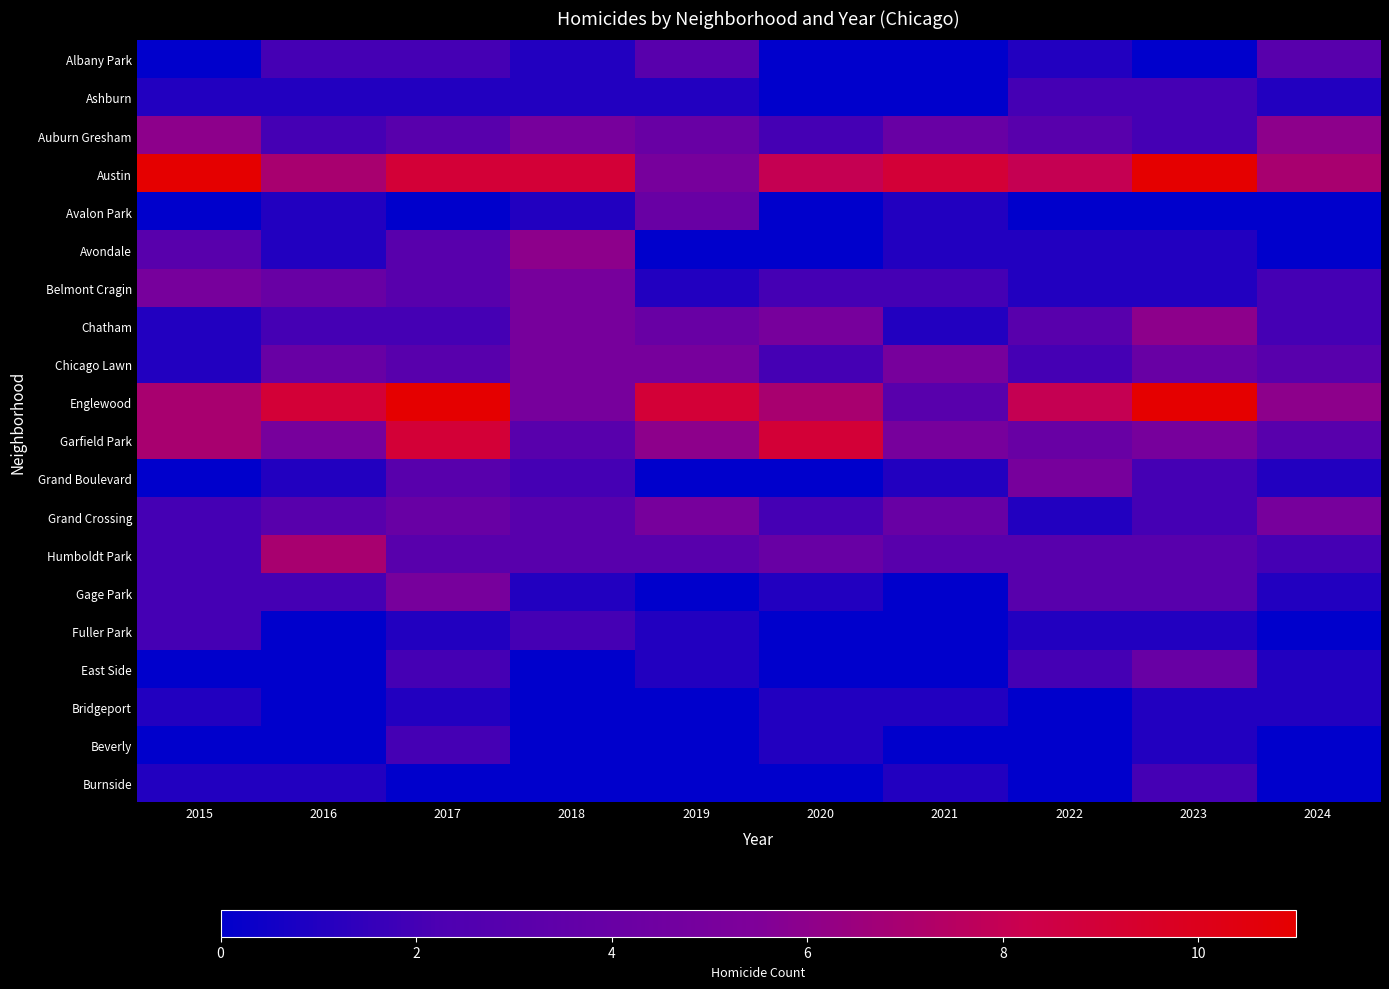

Reading left to right, what are all the values shown in this chart?

Albany Park: 2015=0	2016=2	2017=2	2018=1	2019=3	2020=0	2021=0	2022=1	2023=0	2024=3
Ashburn: 2015=1	2016=1	2017=1	2018=1	2019=1	2020=0	2021=0	2022=2	2023=2	2024=1
Auburn Gresham: 2015=6	2016=2	2017=3	2018=5	2019=4	2020=2	2021=4	2022=3	2023=2	2024=6
Austin: 2015=11	2016=7	2017=9	2018=9	2019=5	2020=8	2021=9	2022=8	2023=11	2024=7
Avalon Park: 2015=0	2016=1	2017=0	2018=1	2019=4	2020=0	2021=1	2022=0	2023=0	2024=0
Avondale: 2015=3	2016=1	2017=3	2018=6	2019=0	2020=0	2021=1	2022=1	2023=1	2024=0
Belmont Cragin: 2015=5	2016=4	2017=3	2018=5	2019=1	2020=2	2021=2	2022=1	2023=1	2024=2
Chatham: 2015=1	2016=2	2017=2	2018=5	2019=4	2020=5	2021=1	2022=3	2023=6	2024=2
Chicago Lawn: 2015=1	2016=4	2017=3	2018=5	2019=5	2020=2	2021=5	2022=2	2023=4	2024=3
Englewood: 2015=7	2016=9	2017=11	2018=5	2019=9	2020=7	2021=3	2022=8	2023=11	2024=6
Garfield Park: 2015=7	2016=5	2017=9	2018=3	2019=6	2020=9	2021=5	2022=4	2023=5	2024=3
Grand Boulevard: 2015=0	2016=1	2017=3	2018=2	2019=0	2020=0	2021=1	2022=5	2023=2	2024=1
Grand Crossing: 2015=2	2016=3	2017=4	2018=3	2019=5	2020=2	2021=4	2022=1	2023=2	2024=5
Humboldt Park: 2015=2	2016=7	2017=3	2018=3	2019=3	2020=4	2021=3	2022=3	2023=3	2024=2
Gage Park: 2015=2	2016=2	2017=5	2018=1	2019=0	2020=1	2021=0	2022=3	2023=3	2024=1
Fuller Park: 2015=2	2016=0	2017=1	2018=2	2019=1	2020=0	2021=0	2022=1	2023=1	2024=0
East Side: 2015=0	2016=0	2017=2	2018=0	2019=1	2020=0	2021=0	2022=2	2023=4	2024=1
Bridgeport: 2015=1	2016=0	2017=1	2018=0	2019=0	2020=1	2021=1	2022=0	2023=1	2024=1
Beverly: 2015=0	2016=0	2017=2	2018=0	2019=0	2020=1	2021=0	2022=0	2023=1	2024=0
Burnside: 2015=1	2016=1	2017=0	2018=0	2019=0	2020=0	2021=1	2022=0	2023=2	2024=0